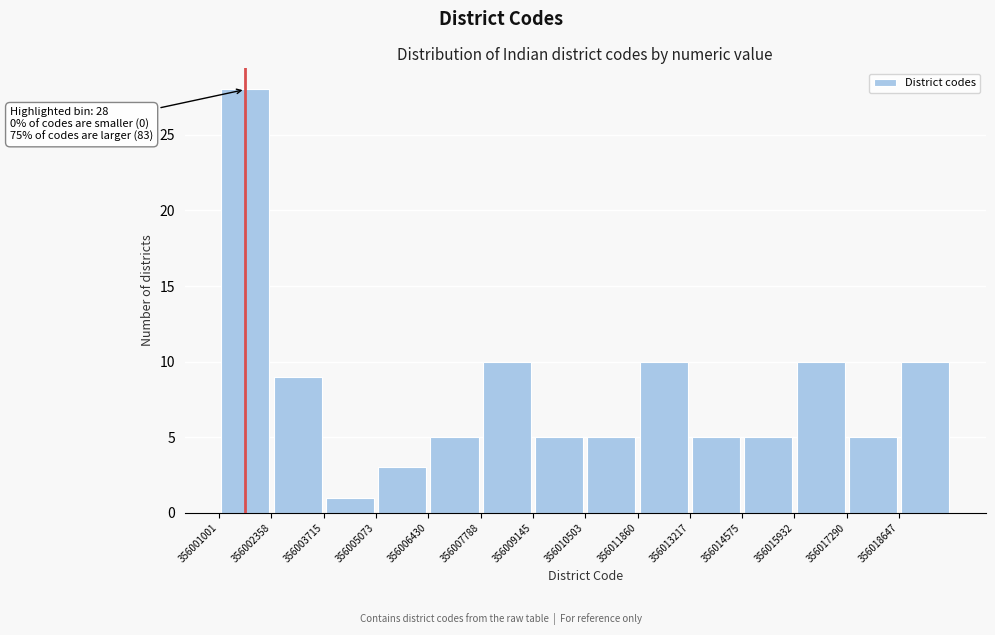

Over which range of the x-axis is the bar tallest?

356001000 to 356002400